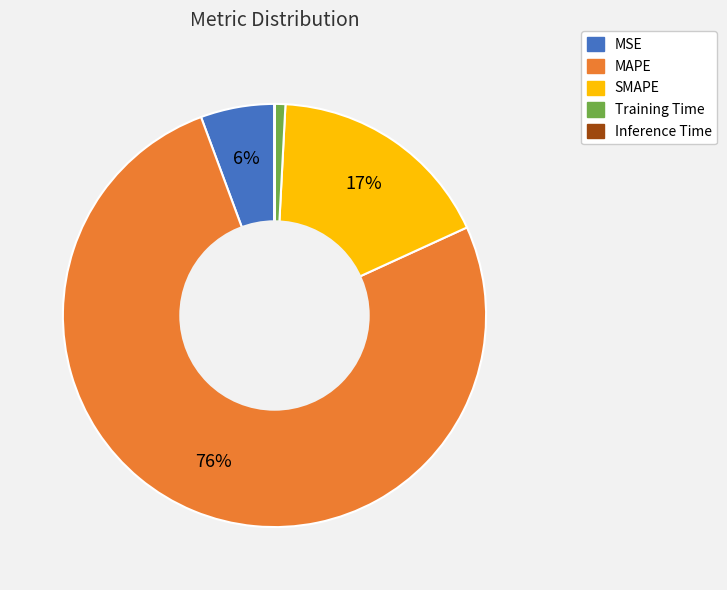

Is the sum of SMAPE and MAPE greater than half?

Yes